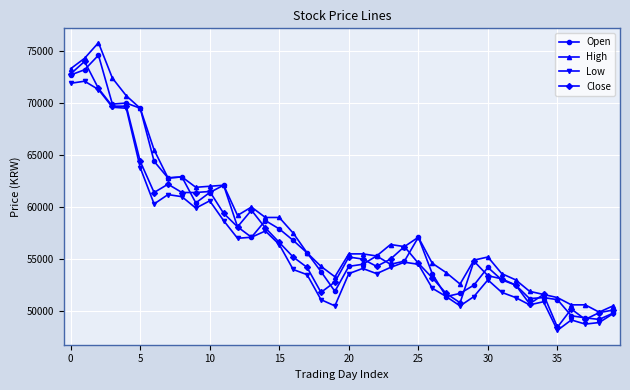

What is the smallest value displayed?

48150